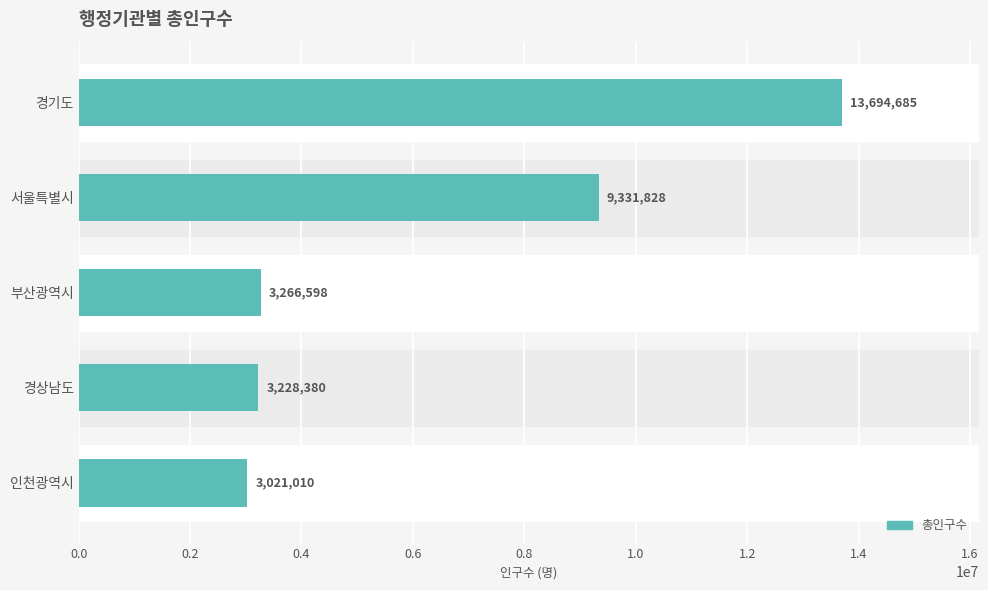

What is the change in value from 서울특별시 to 인천광역시?

-6310818